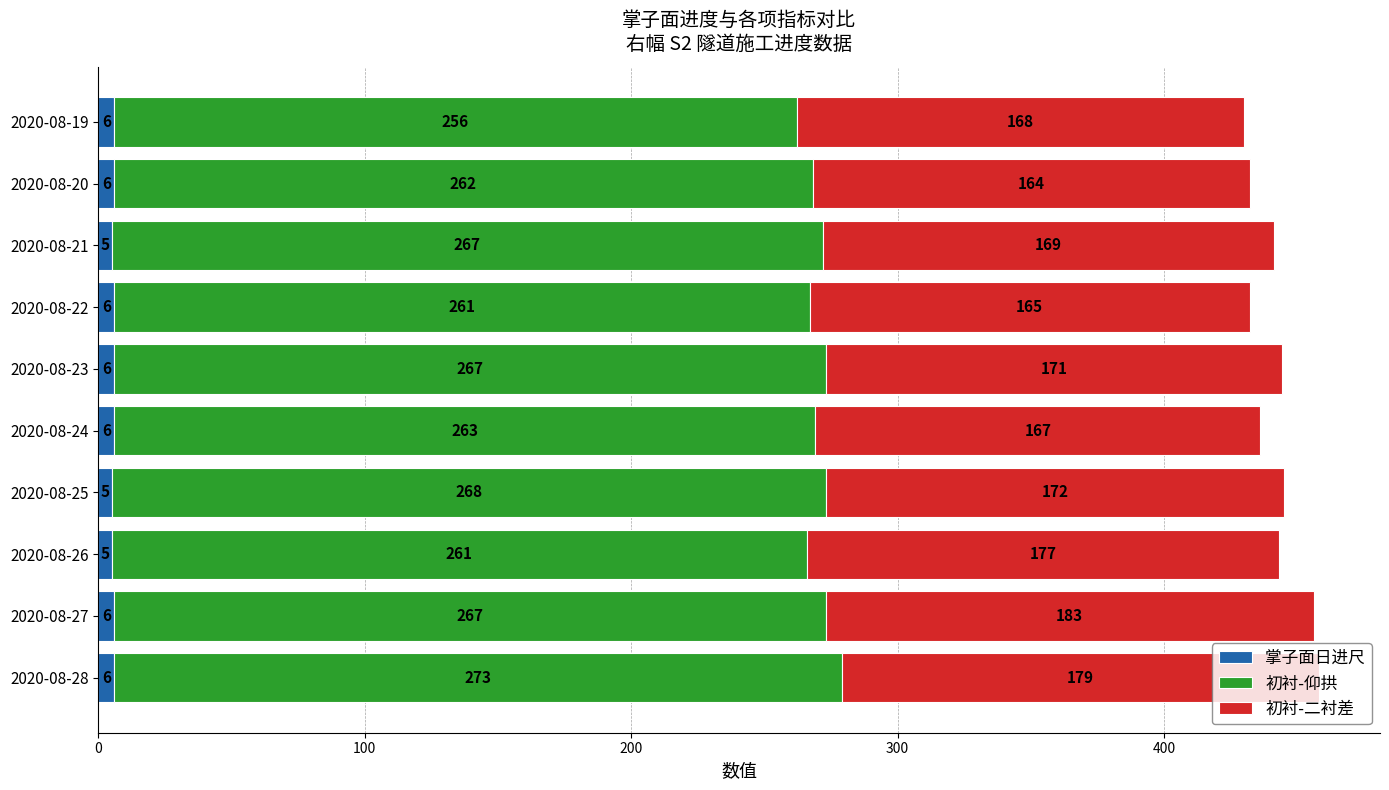

What is the difference between the maximum and minimum values in the 掌子面日进尺 series?

1.0